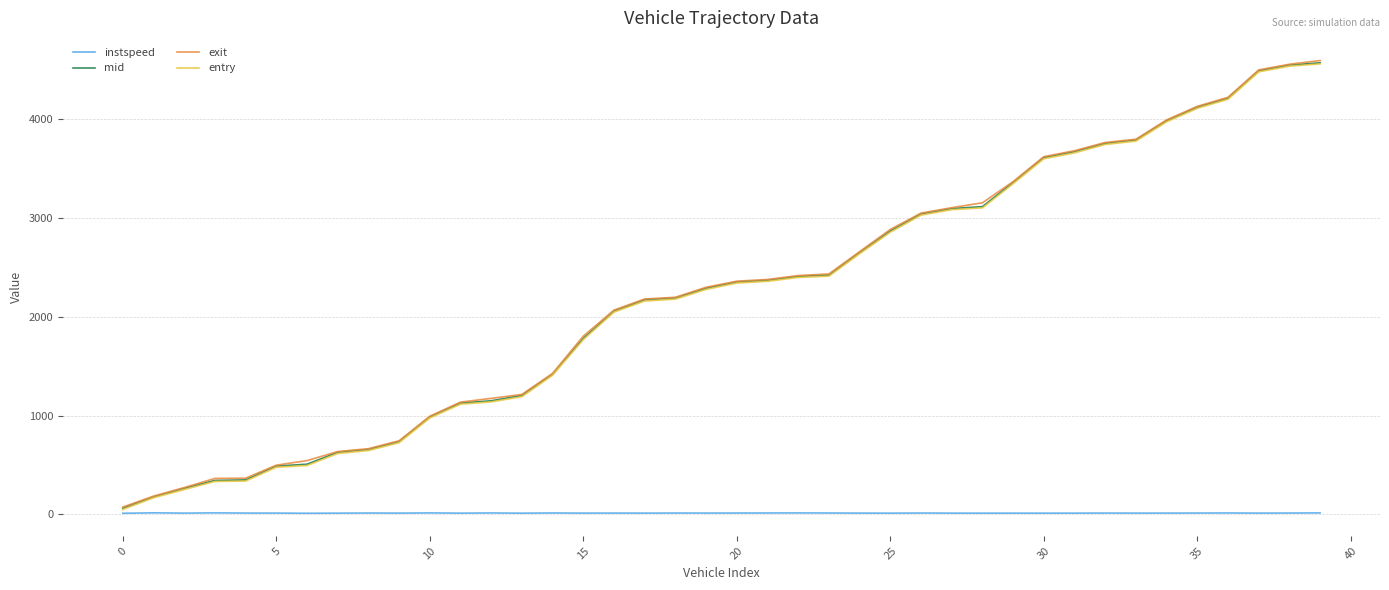

True or false: exit and instspeed intersect in this chart.

False